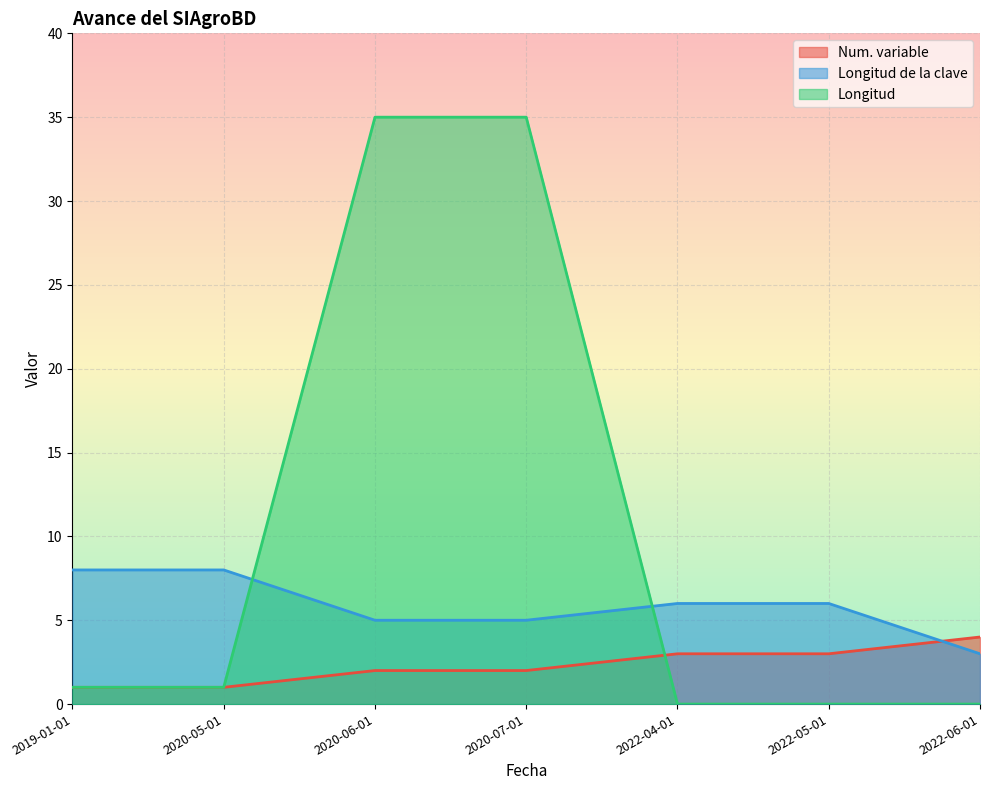

At 2020-05-01, list the series in order from largest to smallest.

Longitud de la clave, Num. variable, Longitud